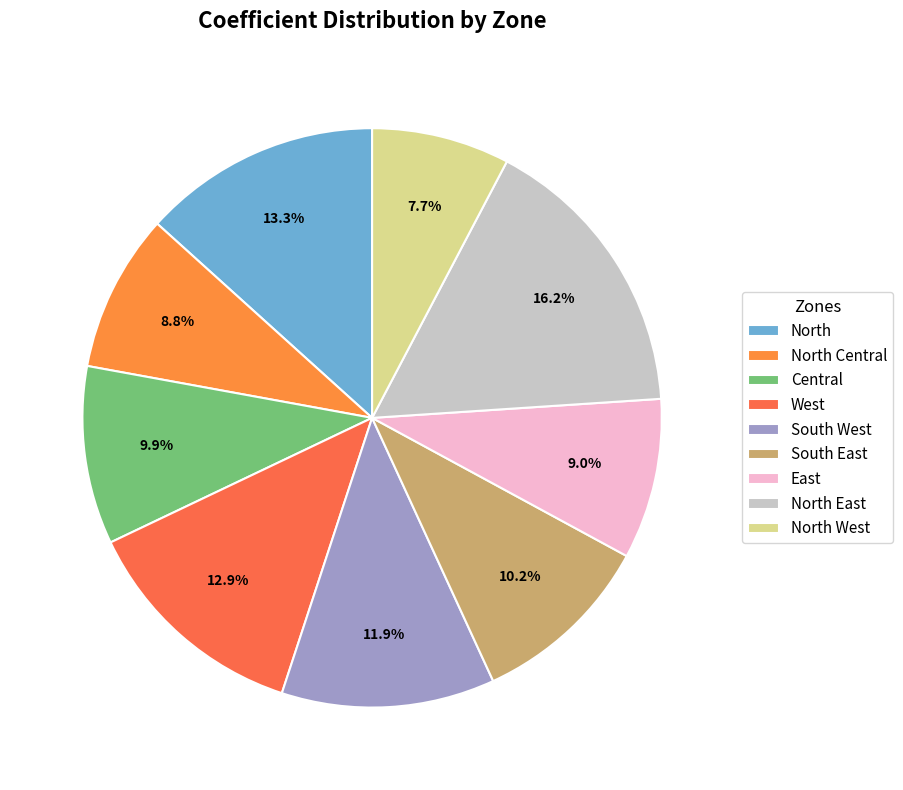

Is North West the majority of the pie?

No